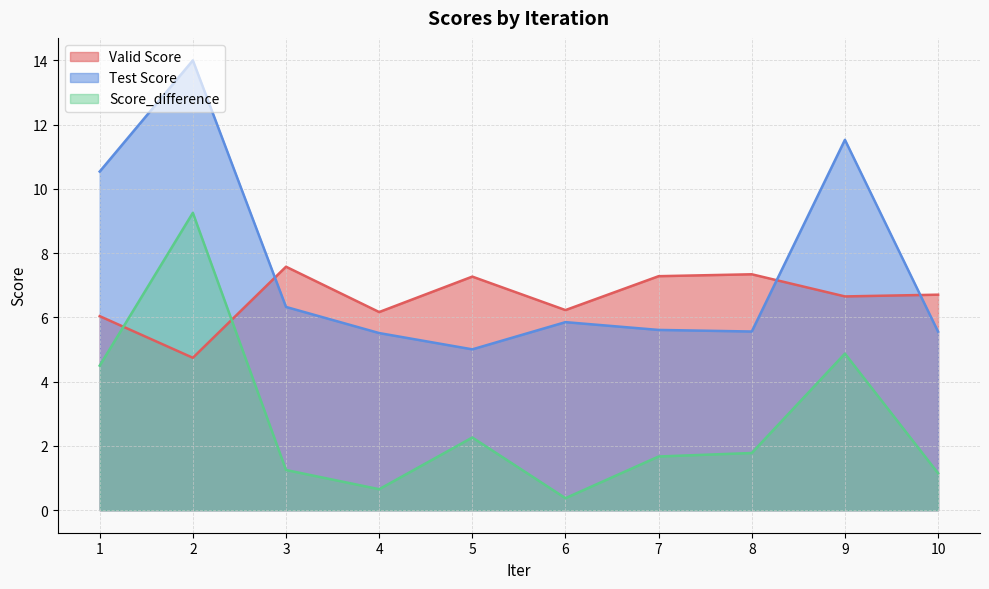

What are all the series names shown in the legend?

Valid Score, Test Score, Score_difference